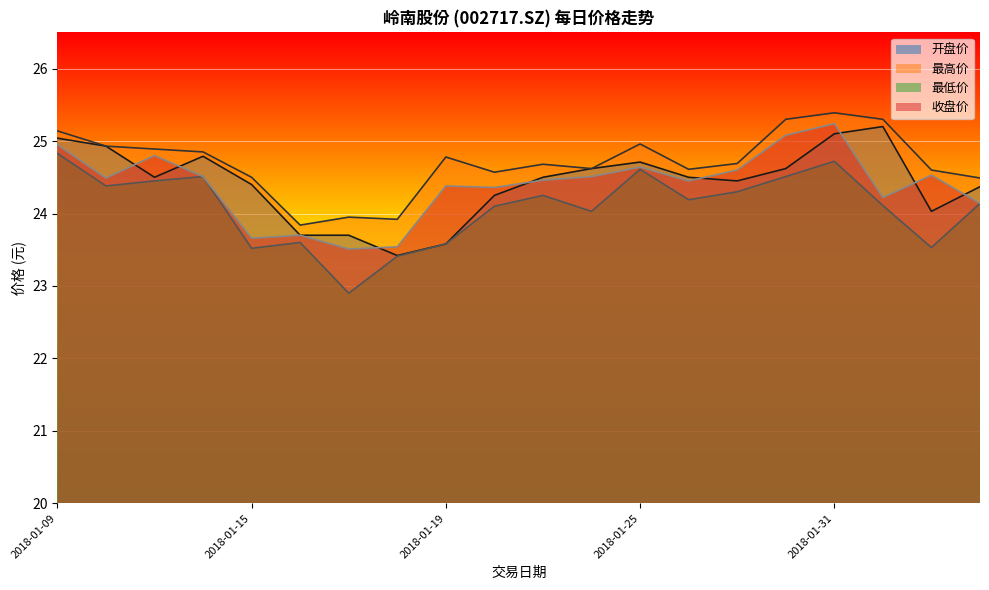

What is the maximum value shown in the chart?

25.4